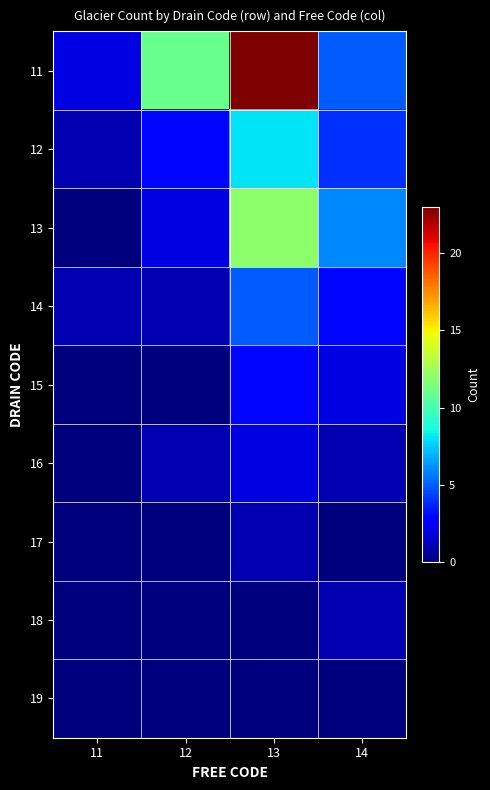

How many data points does each series have?

4